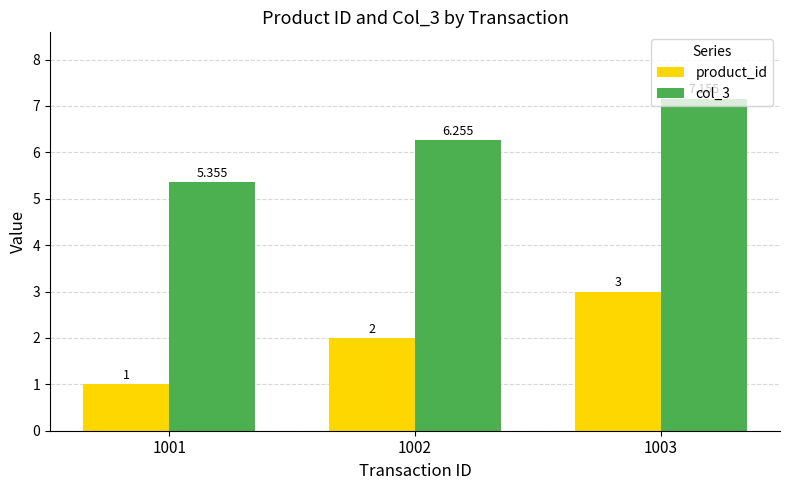

What is the difference between the product_id values at 1001 and 1003?

2.0